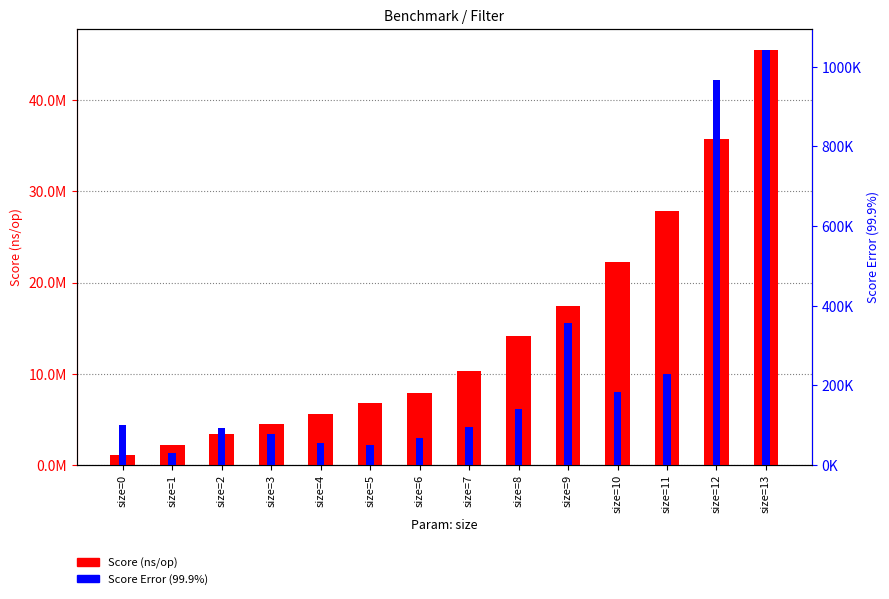

What is the sum of the Score Error (99.9%) values at size=13 and size=7?

1137232.2